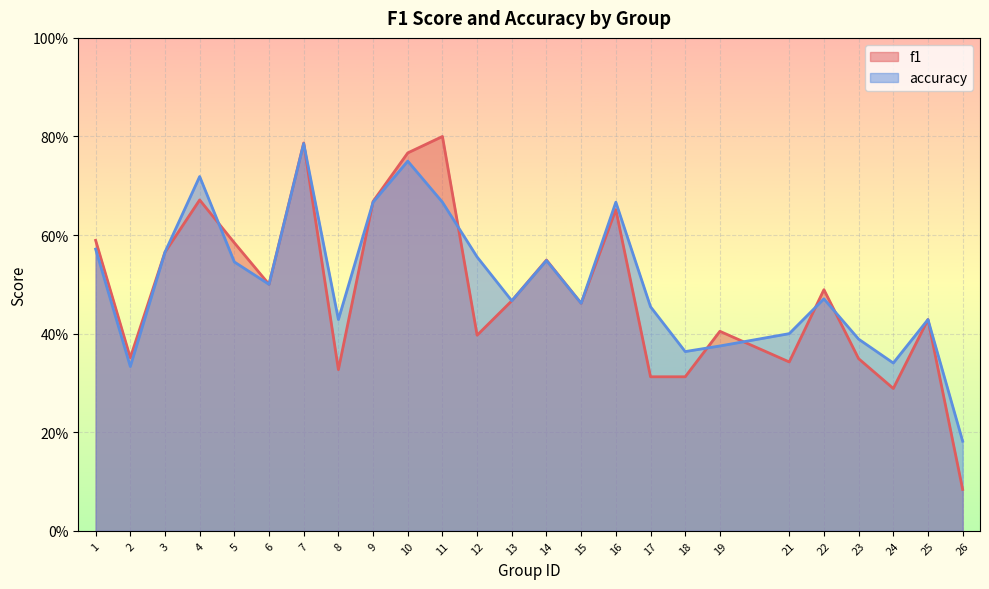

What is the difference between the maximum and minimum values in the accuracy series?

0.6